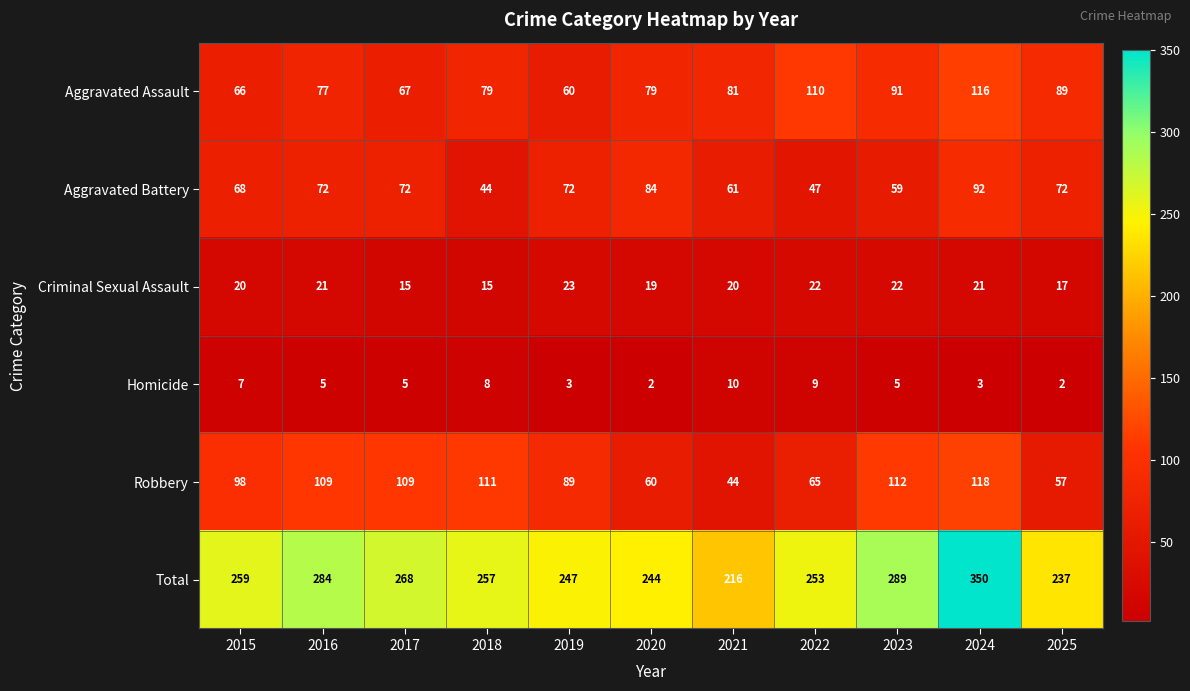

Which category has the lowest value in the Total series?

2021